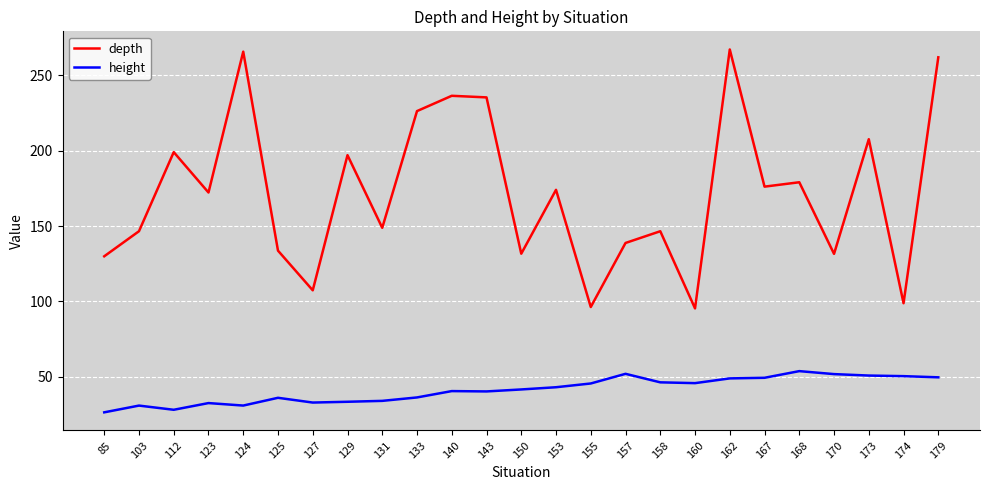

List the series in order of their peak value, highest first.

depth, height